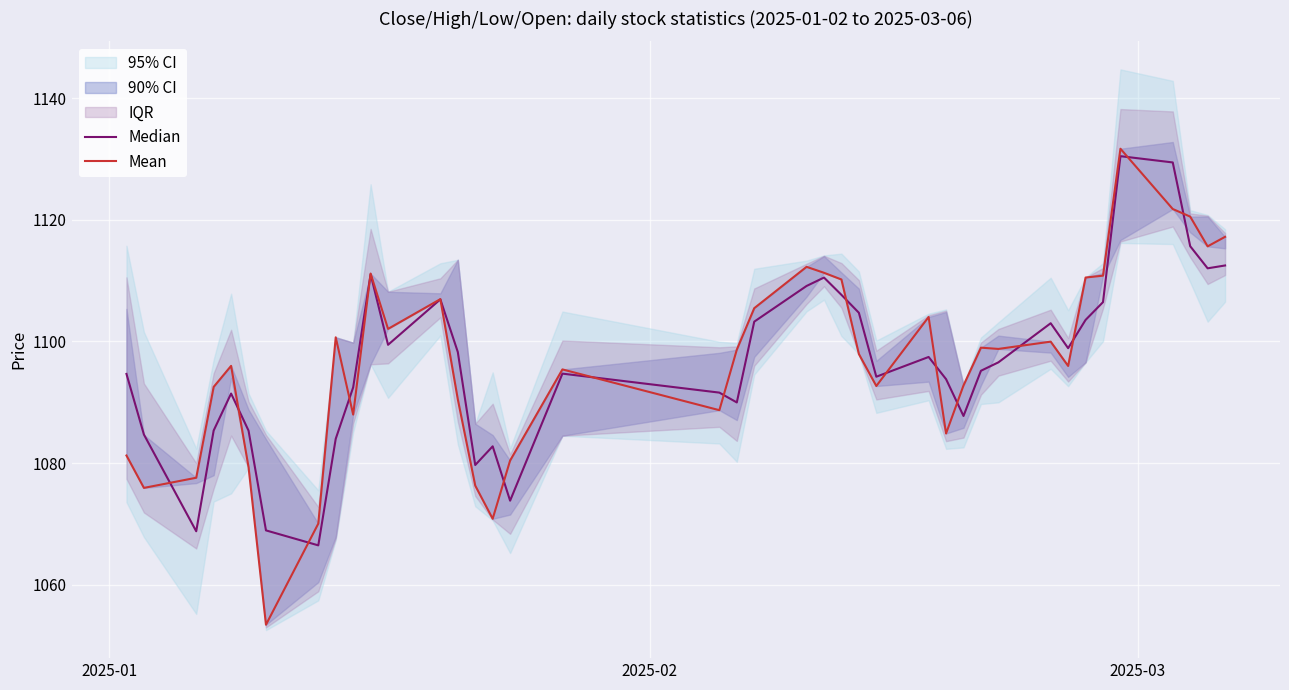

Does the chart display data point markers on the line(s)?

No